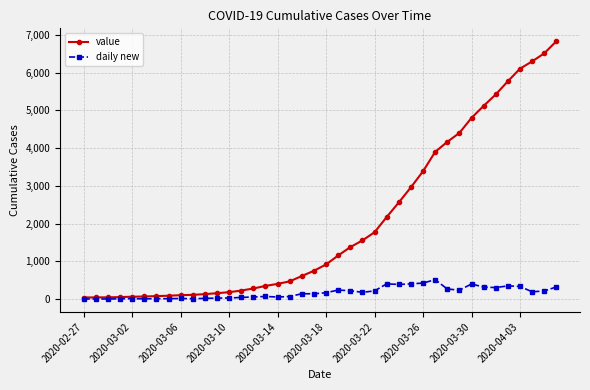

Which series has the widest spread of values?

value